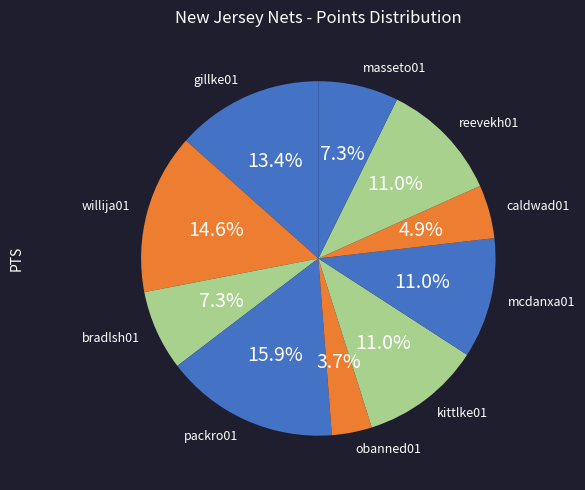

The packro01 slice represents 16% of the pie. True or false?

True